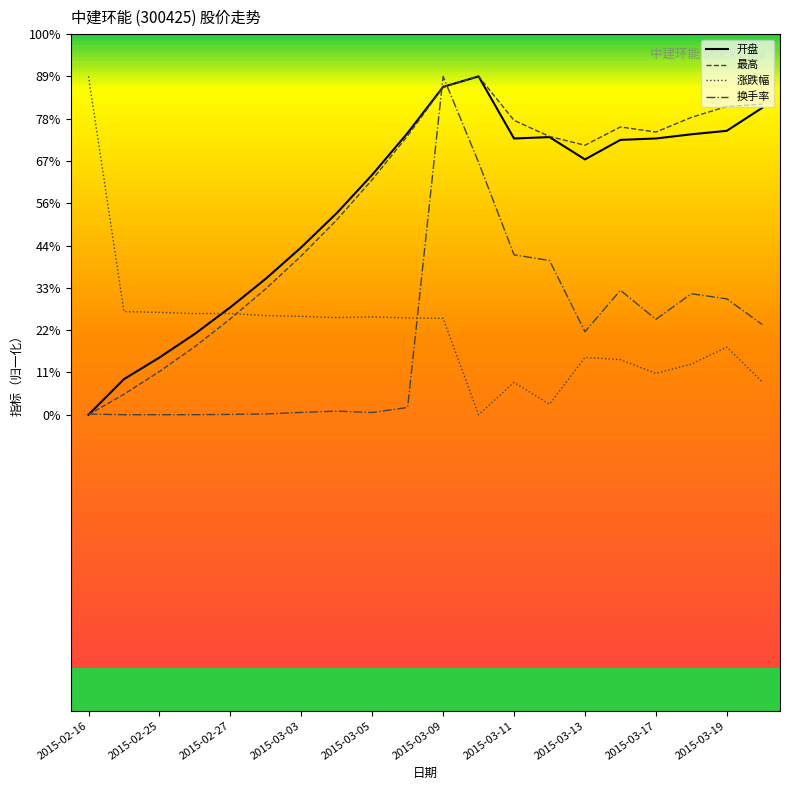

What are all the series names shown in the legend?

开盘, 最高, 涨跌幅, 换手率